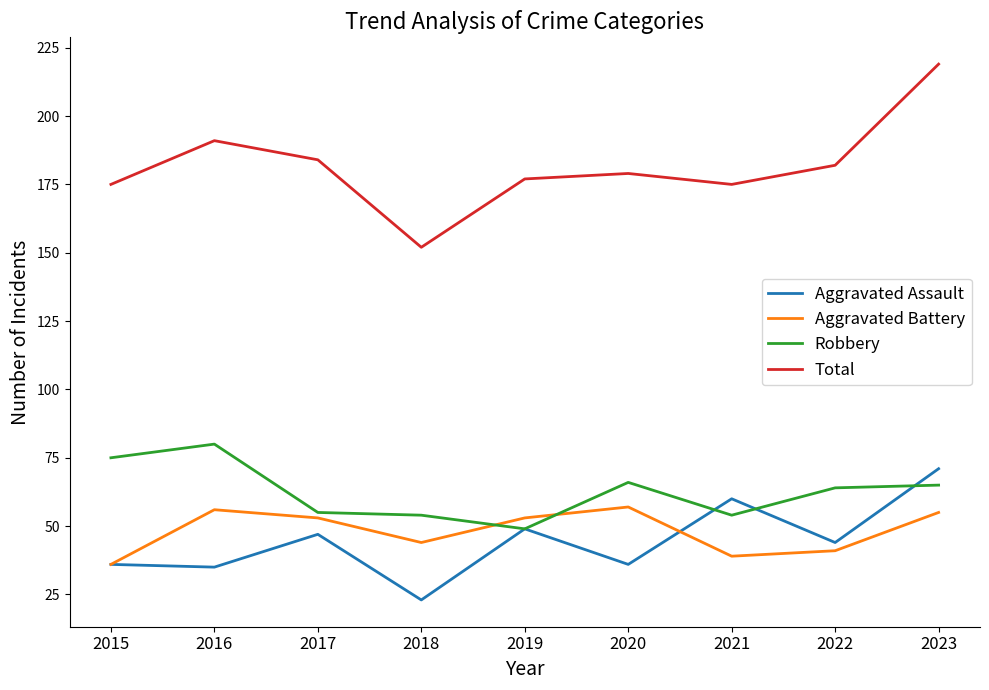

What is the difference between the highest and lowest values at 2020?

143